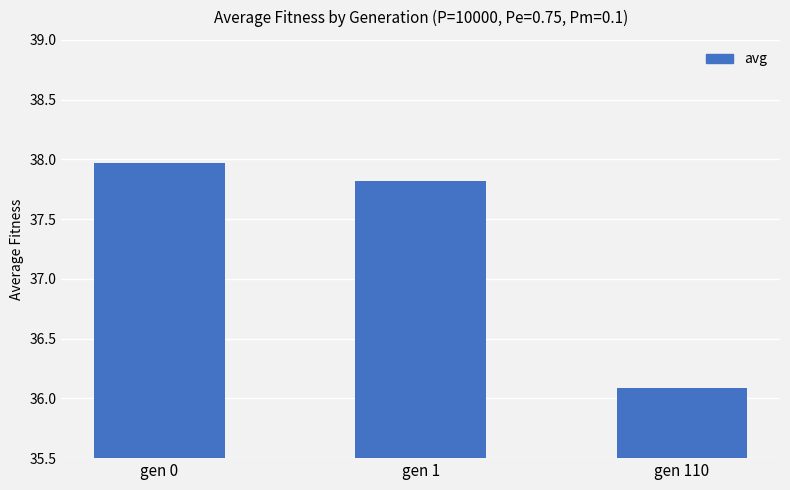

What is the value of the 3rd bar from the left?

36.1